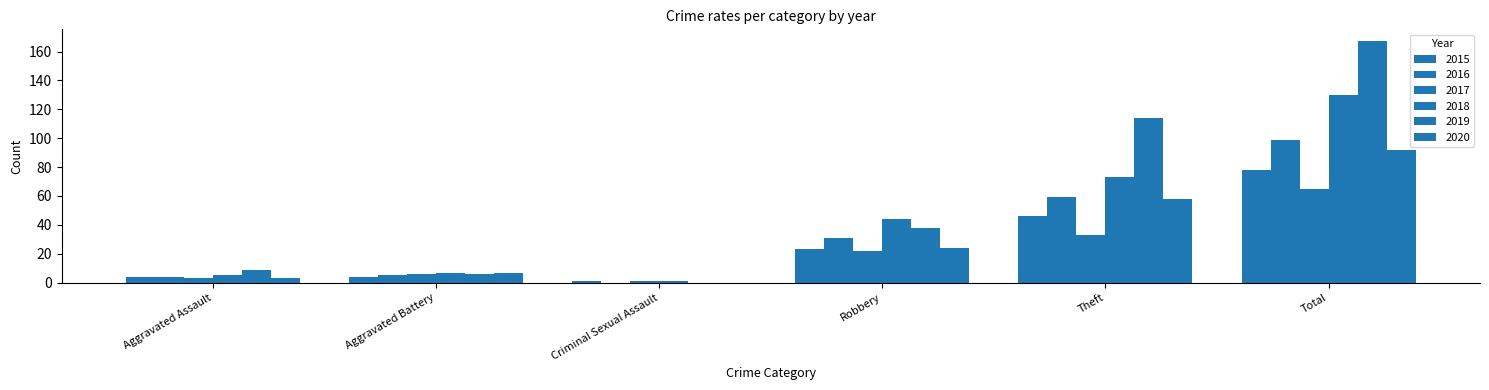

What is the sum of the 2020 values at Aggravated Assault and Criminal Sexual Assault?

3